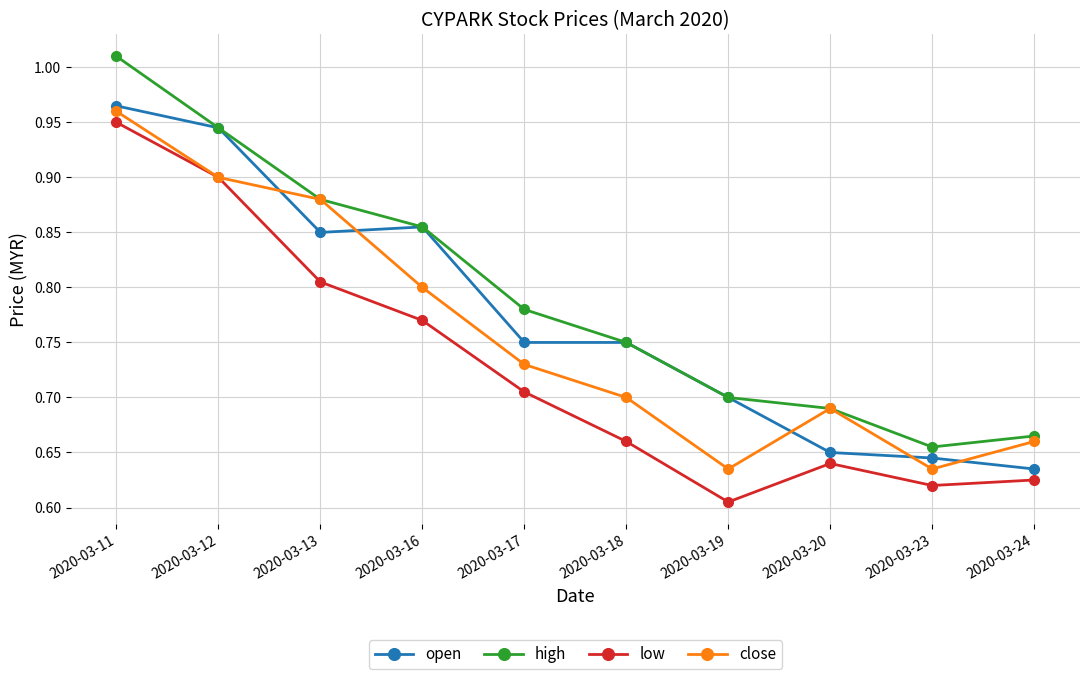

What are all the series names shown in the legend?

open, high, low, close